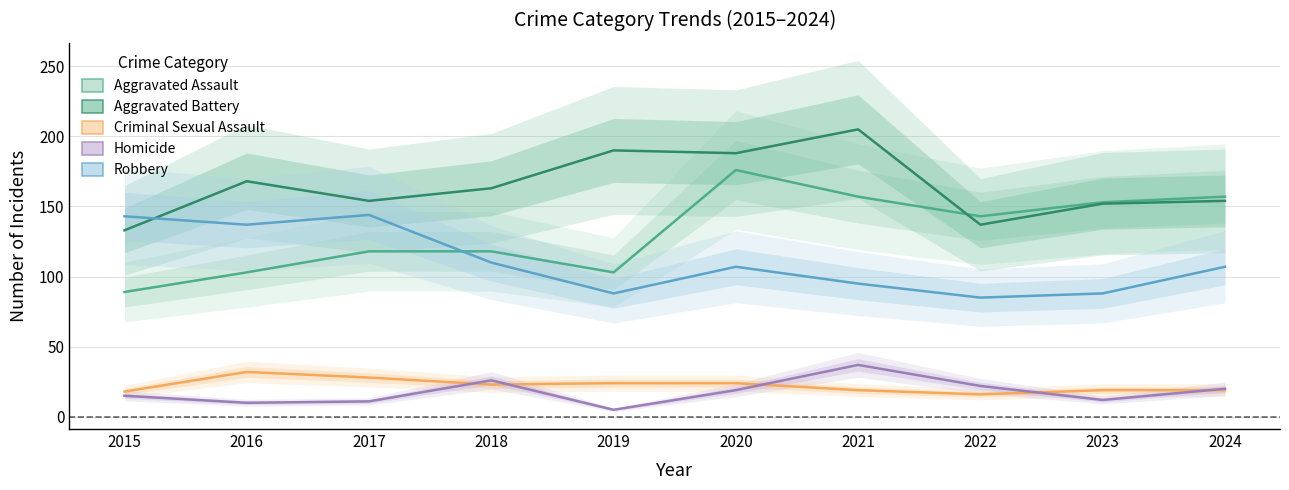

Reading right to left, list all the values displayed in this chart.

Aggravated Assault: 2024=157	2023=153	2022=143	2021=157	2020=176	2019=103	2018=118	2017=118	2016=103	2015=89
Aggravated Battery: 2024=154	2023=152	2022=137	2021=205	2020=188	2019=190	2018=163	2017=154	2016=168	2015=133
Criminal Sexual Assault: 2024=19	2023=19	2022=16	2021=19	2020=24	2019=24	2018=23	2017=28	2016=32	2015=18
Homicide: 2024=20	2023=12	2022=22	2021=37	2020=19	2019=5	2018=26	2017=11	2016=10	2015=15
Robbery: 2024=107	2023=88	2022=85	2021=95	2020=107	2019=88	2018=110	2017=144	2016=137	2015=143